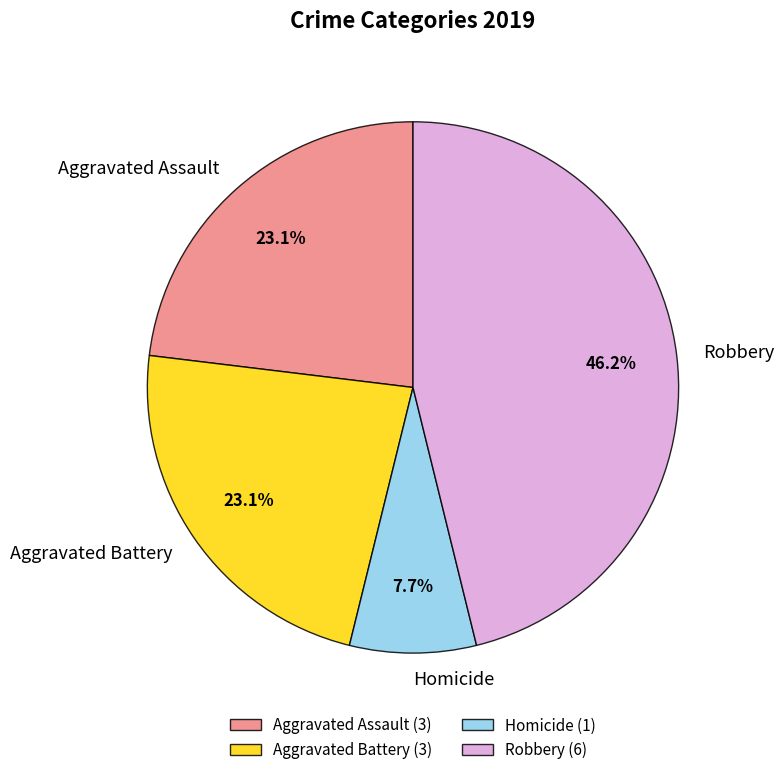

Which category has the biggest portion of the pie?

Robbery